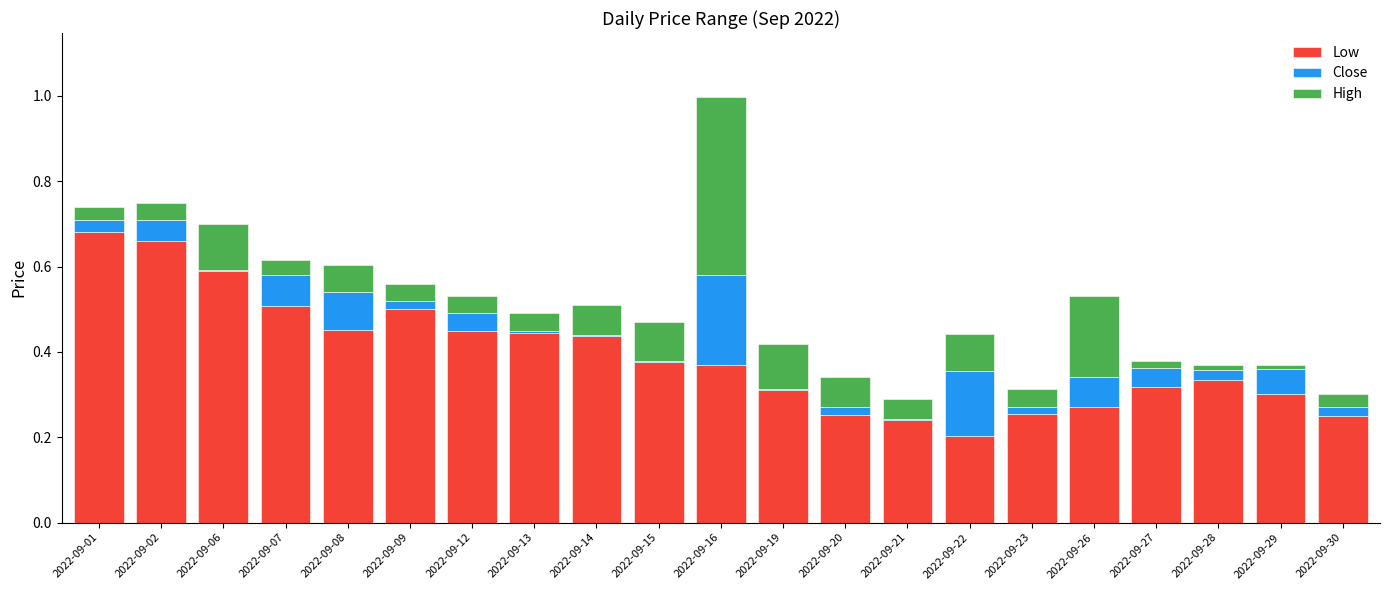

How many series are shown in this chart?

3